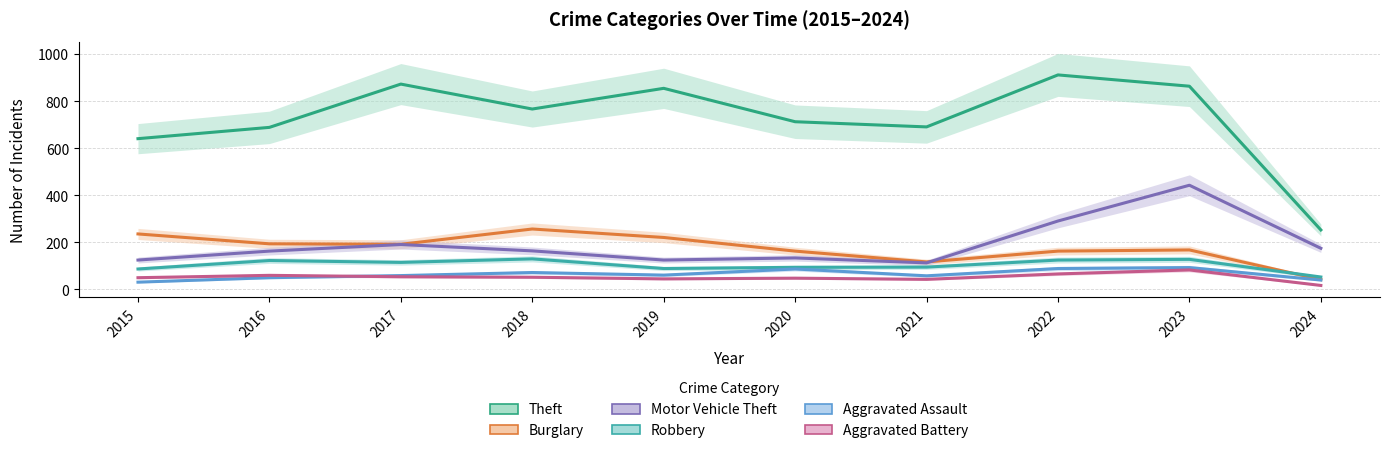

What is the highest value of the Motor Vehicle Theft series?

443